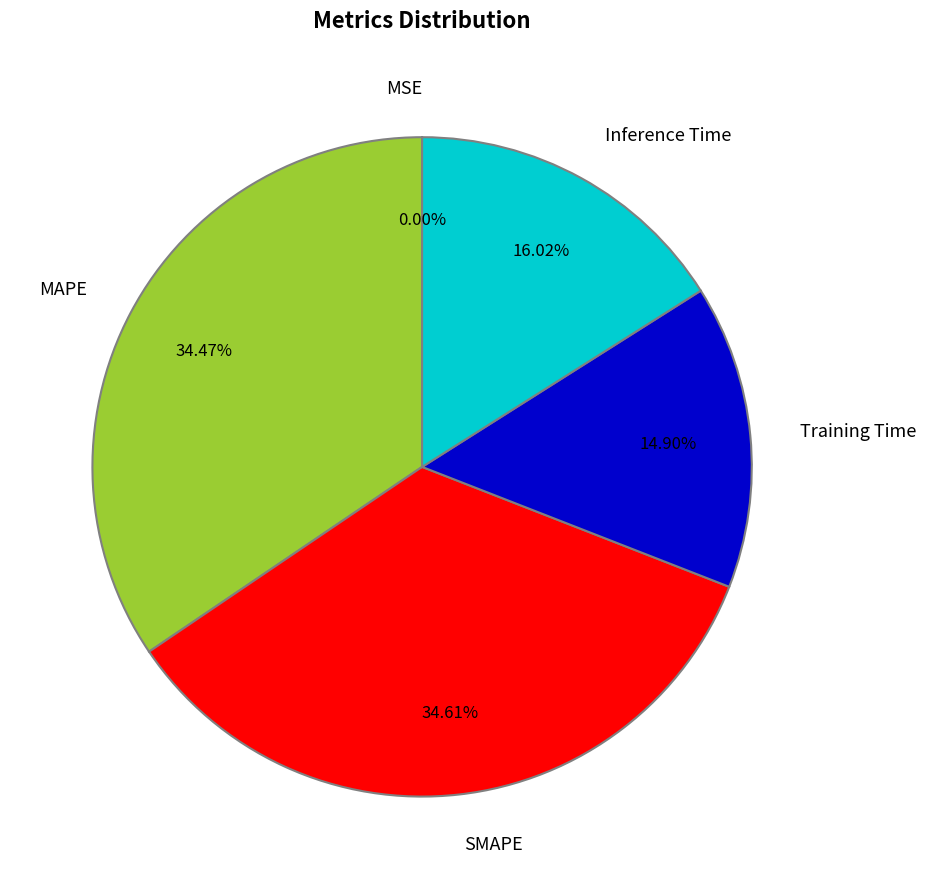

Is the sum of MAPE and Inference Time greater than half?

Yes